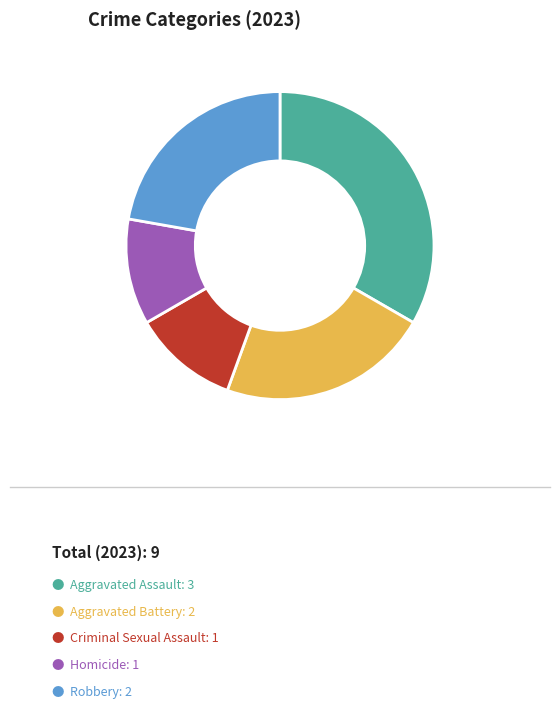

Does any single category account for the majority?

No